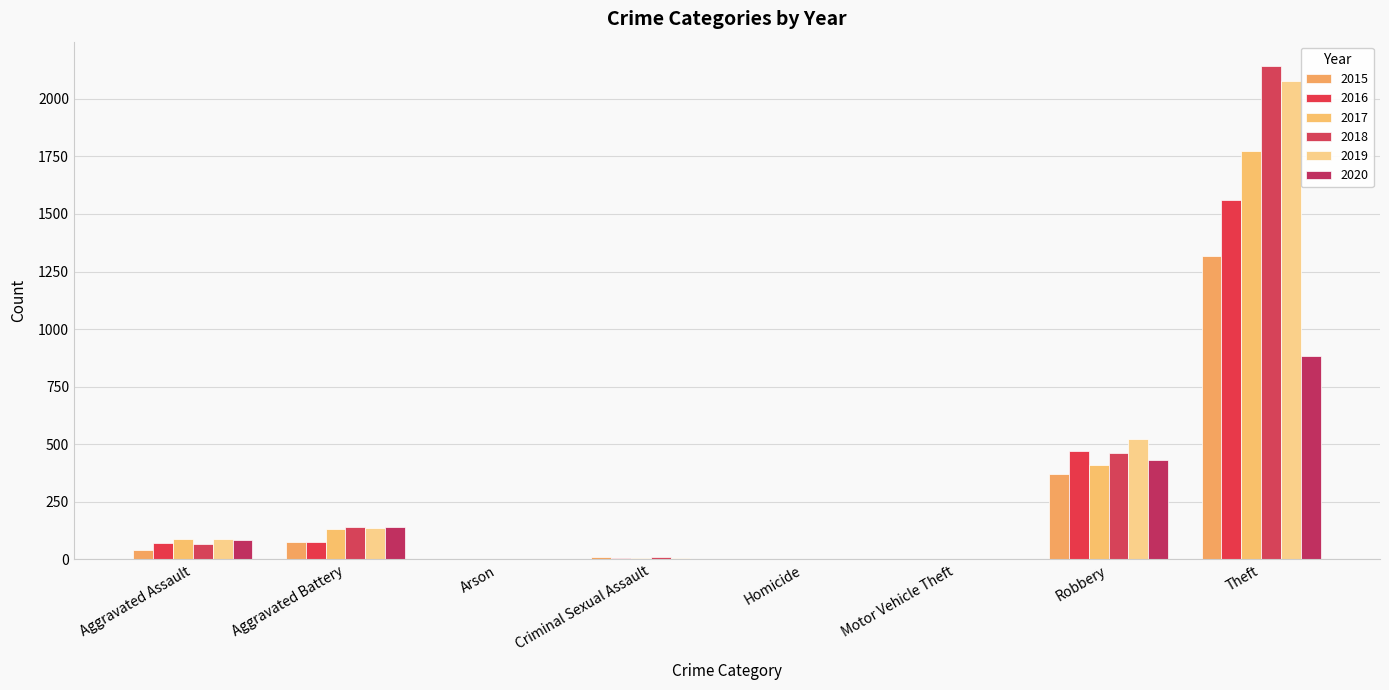

Where is 2016 nearest to the value 779?

Robbery